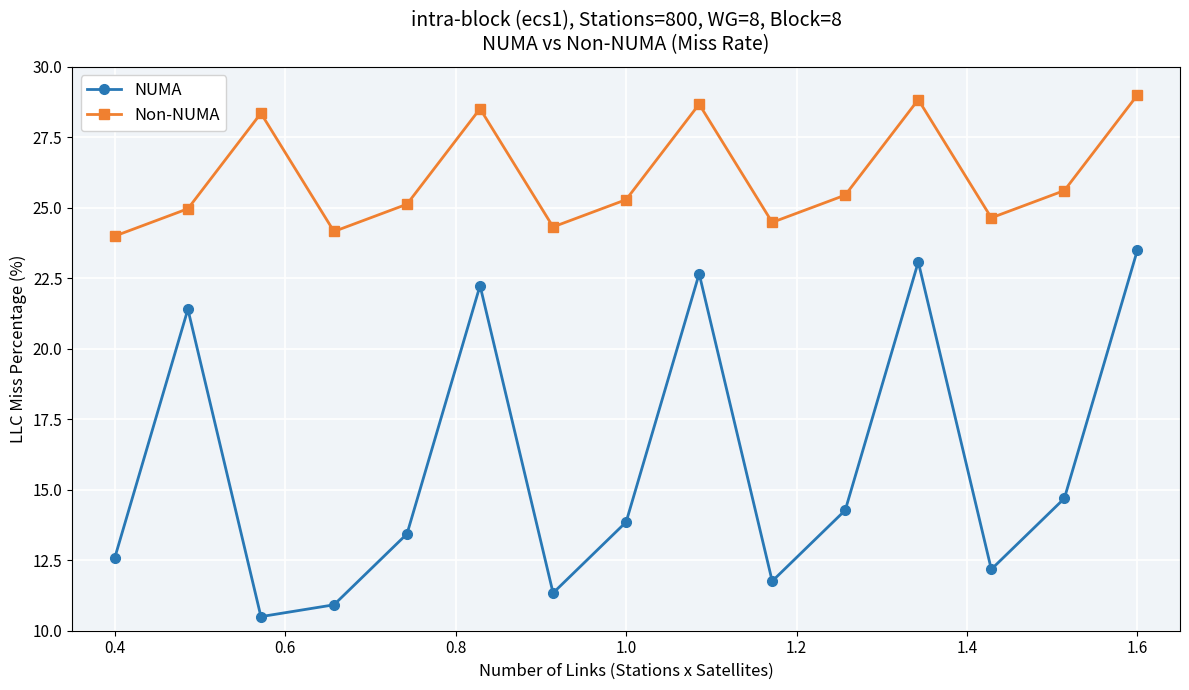

What is the average value of the Non-NUMA series?

26.1